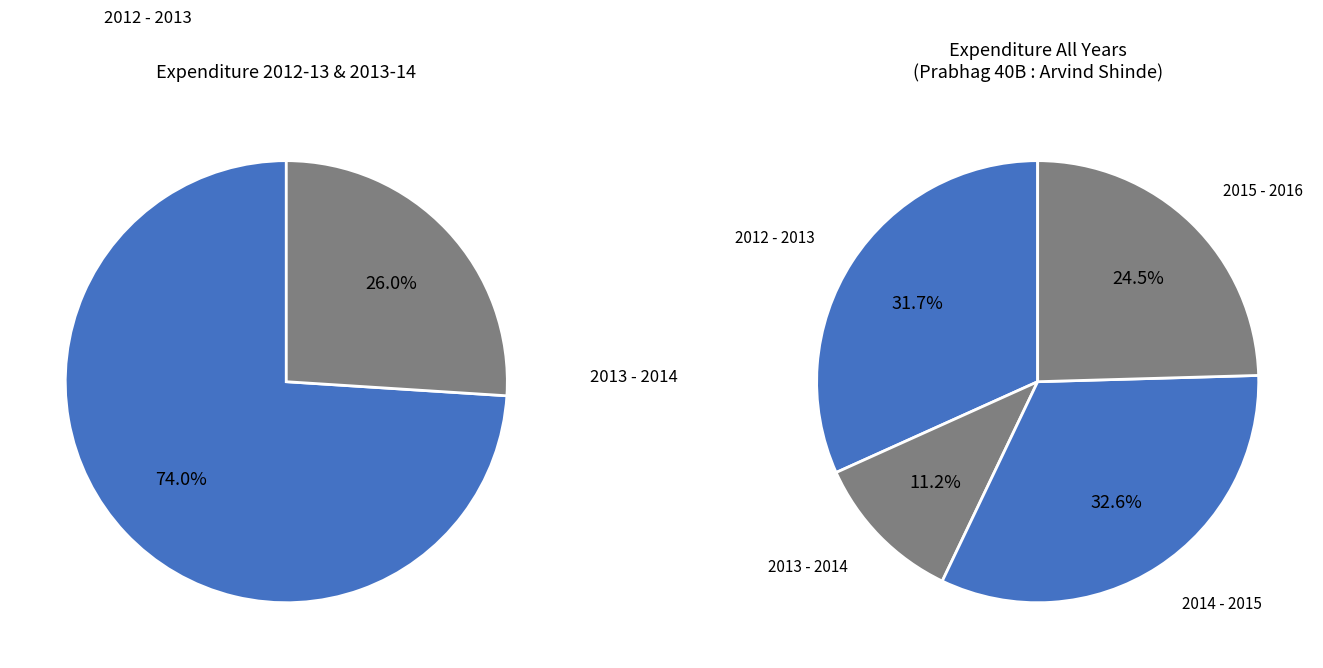

Count the number of slices in the pie.

4